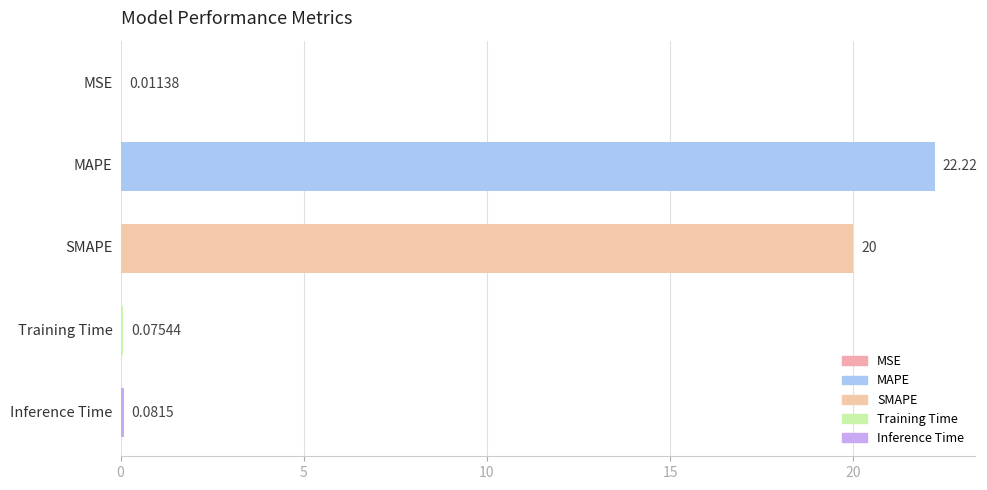

What is the sum of all values?

42.4